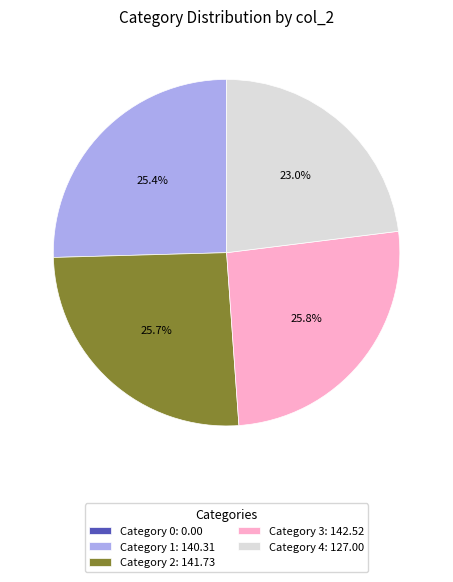

Which has a higher value, Category 4: 127.00 or Category 2: 141.73?

Category 2: 141.73